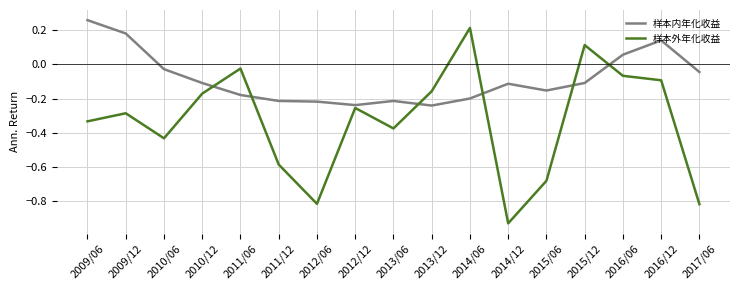

How many lines are shown in the chart?

2